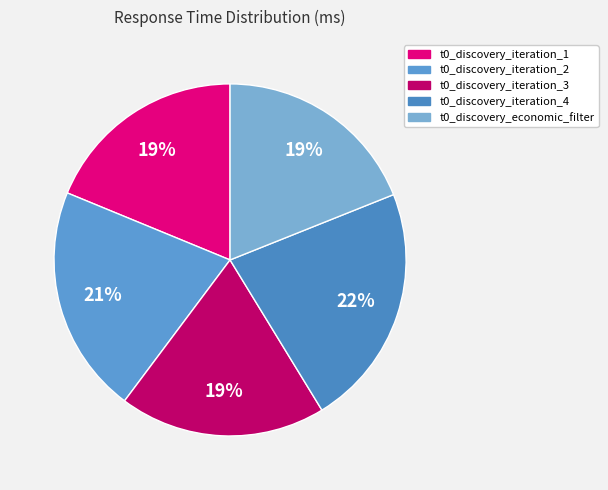

Between t0_discovery_iteration_3 and t0_discovery_iteration_2, which is larger?

t0_discovery_iteration_2